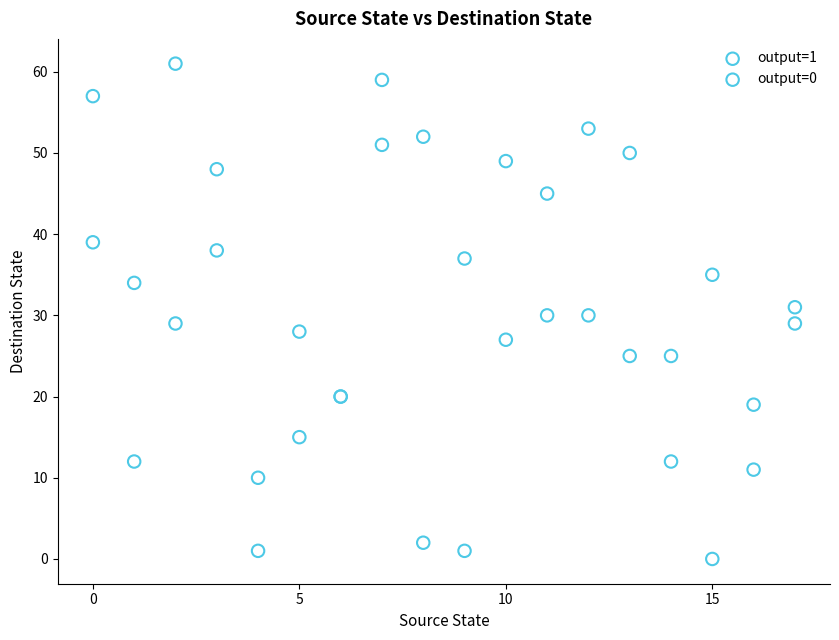

What are all the series names shown in the legend?

output=1, output=0